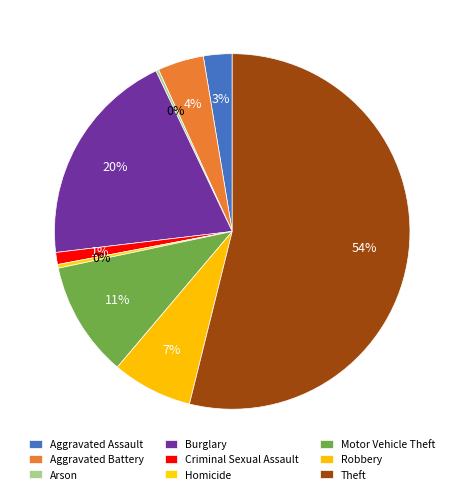

True or false: Motor Vehicle Theft accounts for 20% of the total.

False